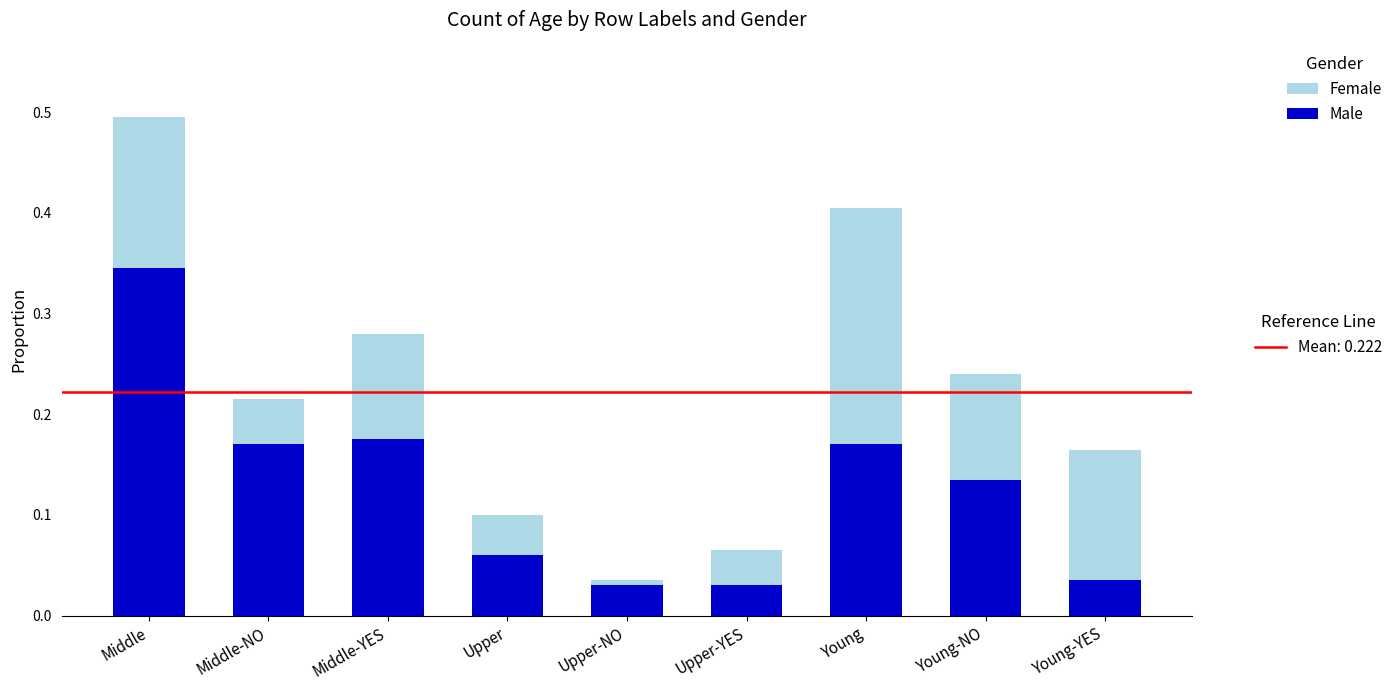

At which category is the sum across all series the highest?

Middle